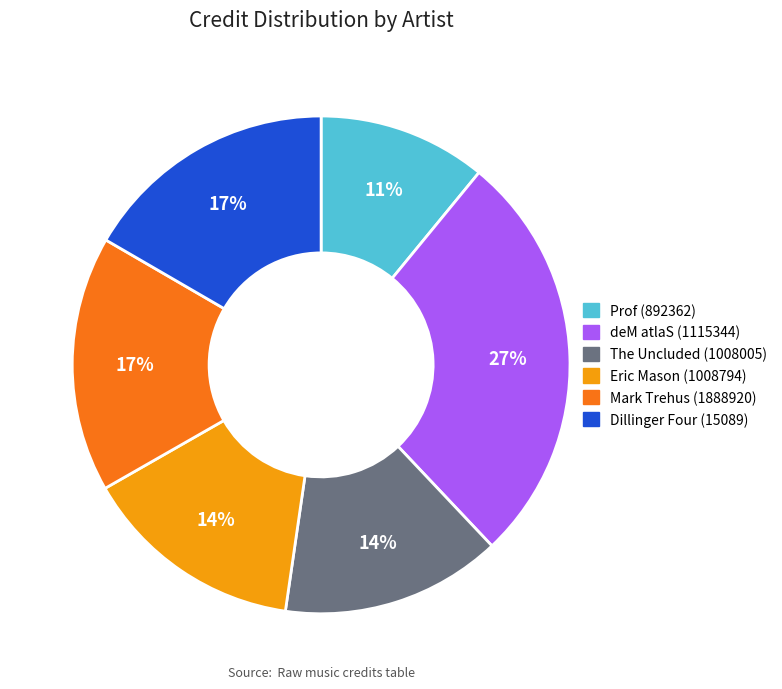

How many segments does this pie chart have?

6